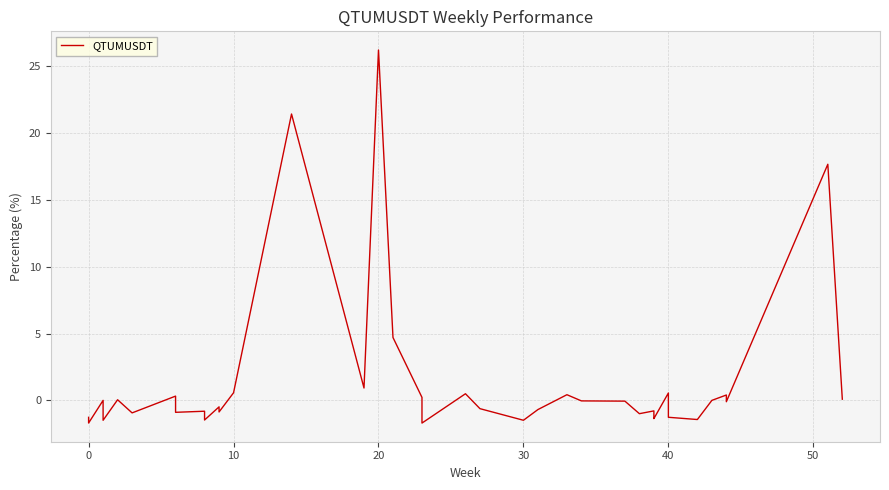

True or false: the data has more than 2 interior local peaks.

True